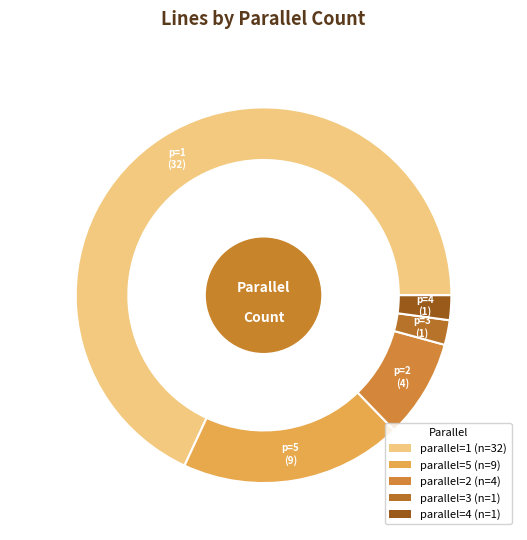

How many segments does this pie chart have?

5